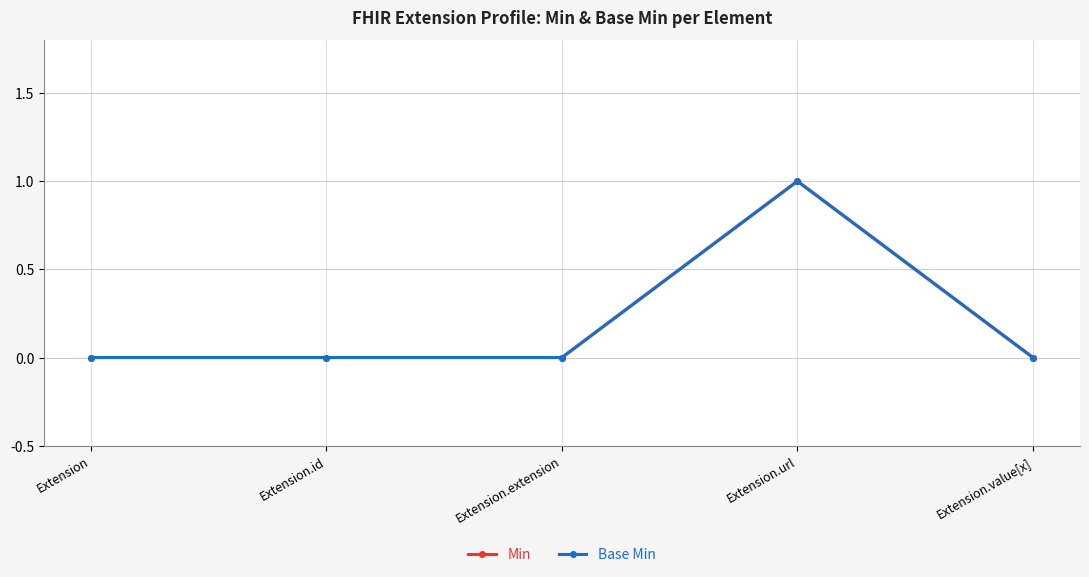

Does the chart display data point markers on the line(s)?

Yes